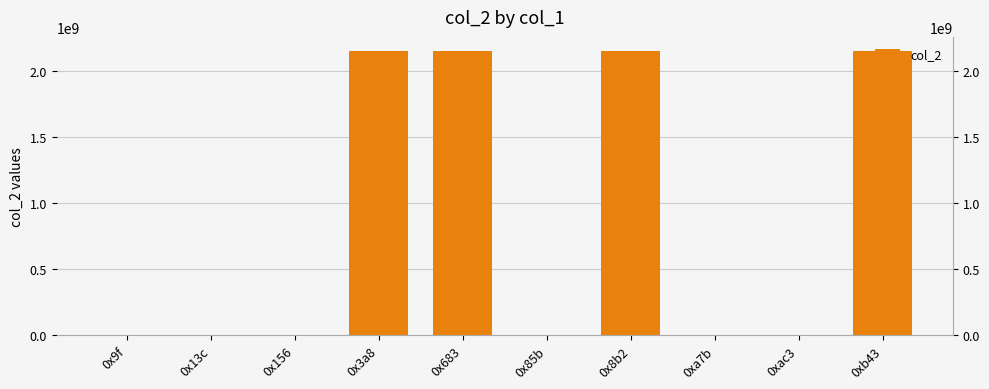

Reading left to right, list all the values displayed in this chart.

14640	3159351	13622	2147483647	2147483647	3553635	2147483647	3553635	3551280	2147483647